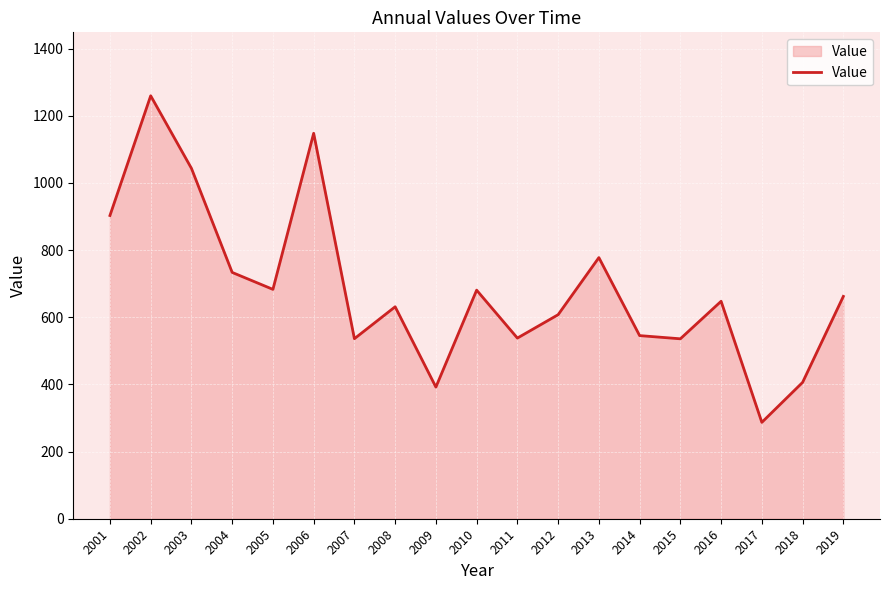

What is the change in value from 2016 to 2018?

-241.5